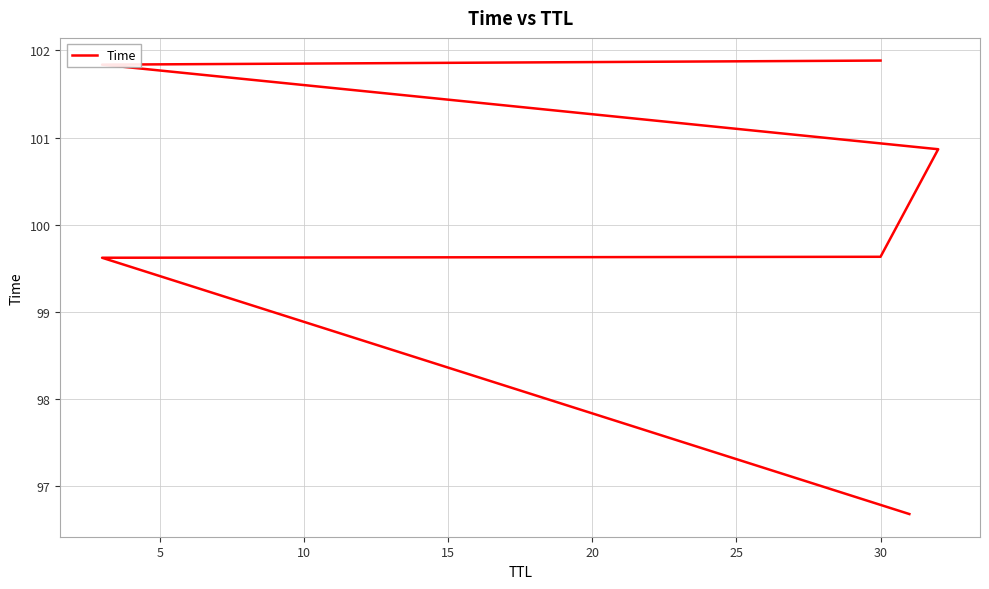

What is the approximate value at 5?

99.6